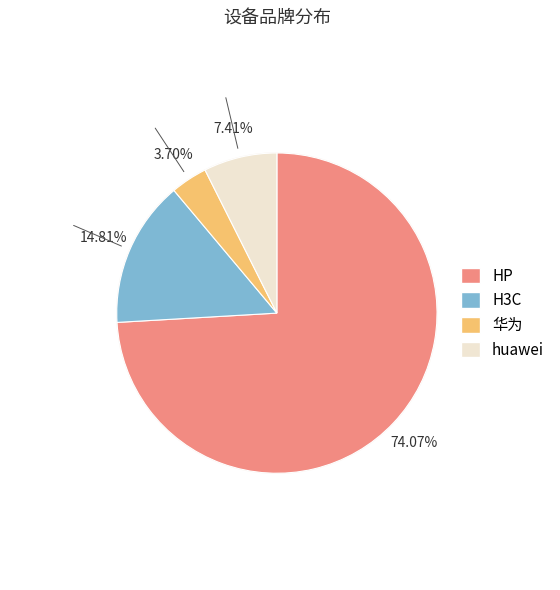

What is the change in value from HP to 华为?

-19